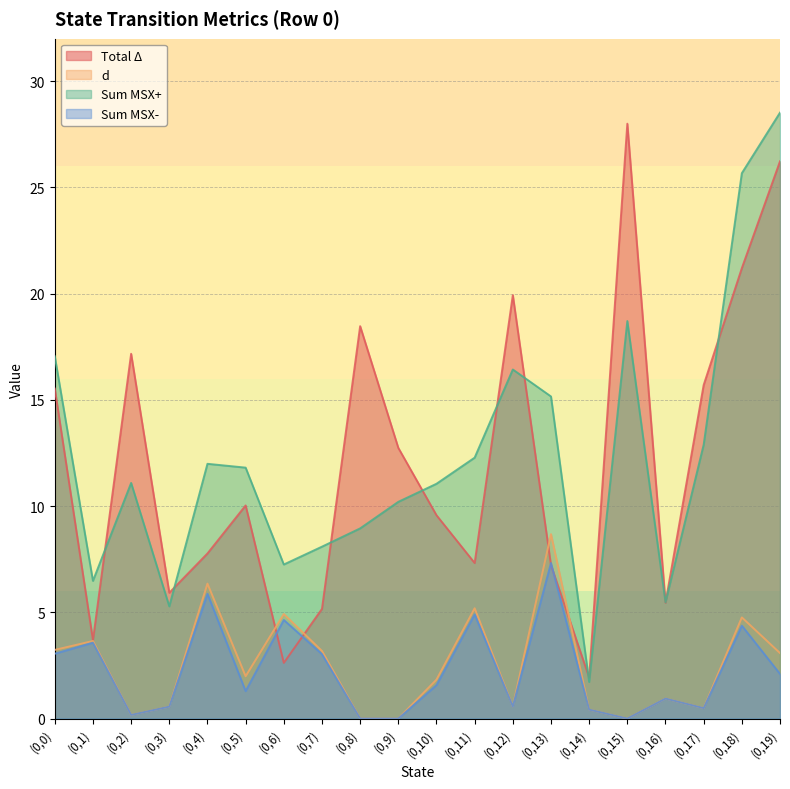

What is the difference between the maximum and second lowest values in the Sum MSX+ series?

23.2